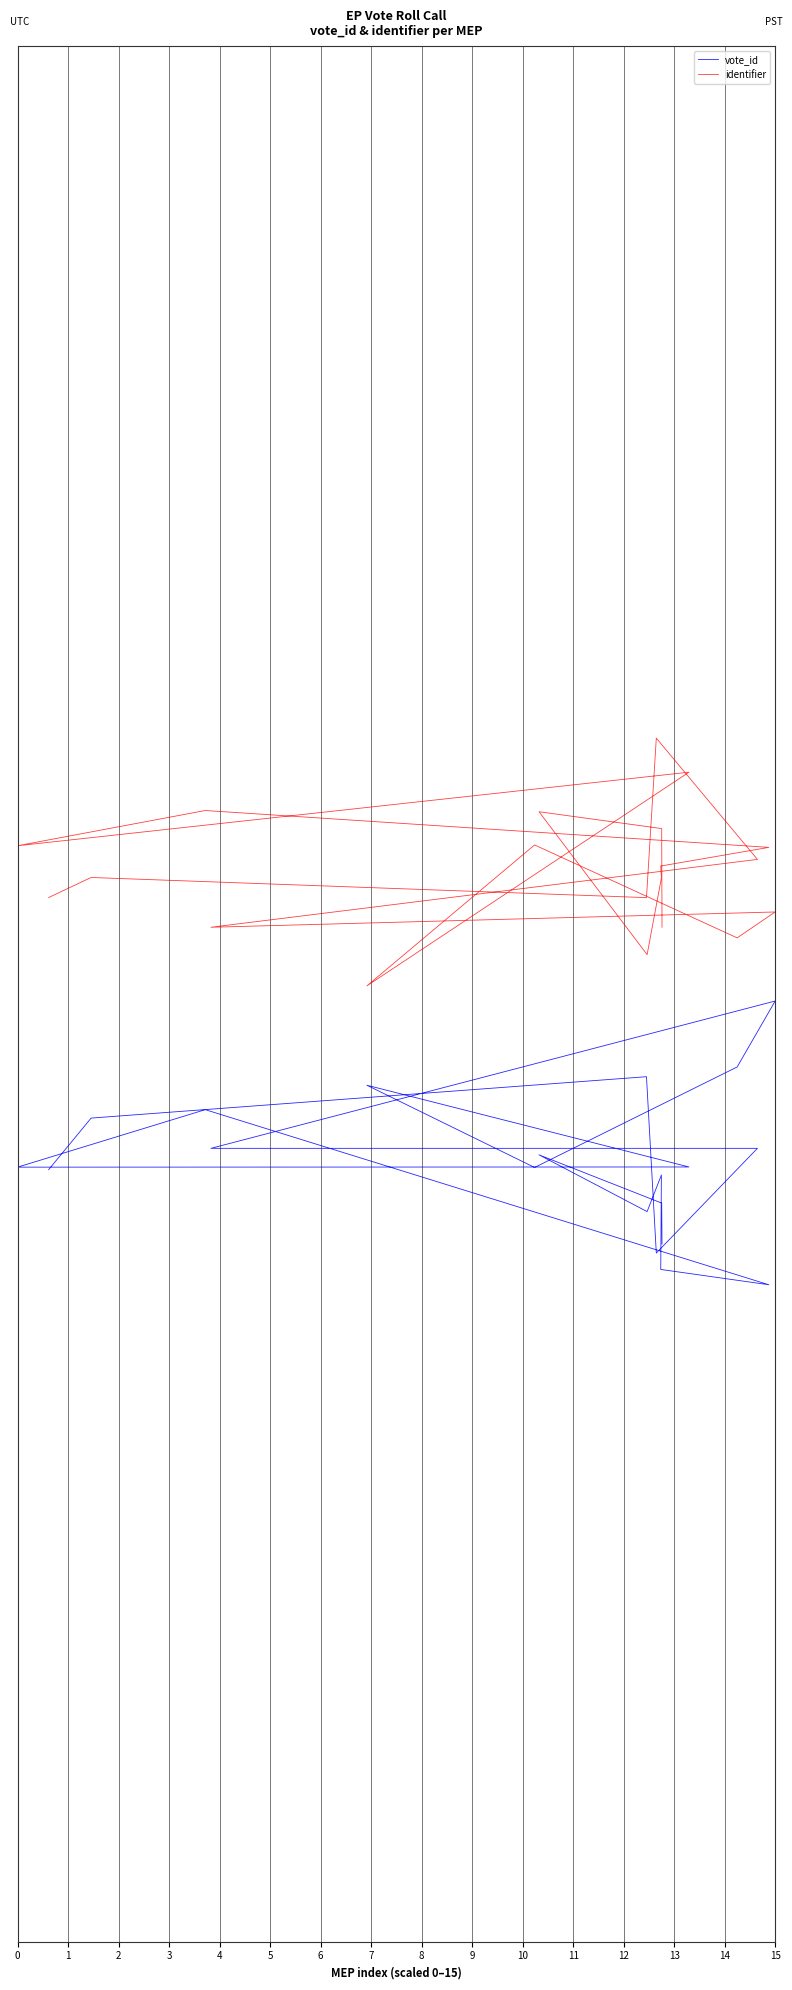

What is the difference between the highest and lowest values at 10?

0.1